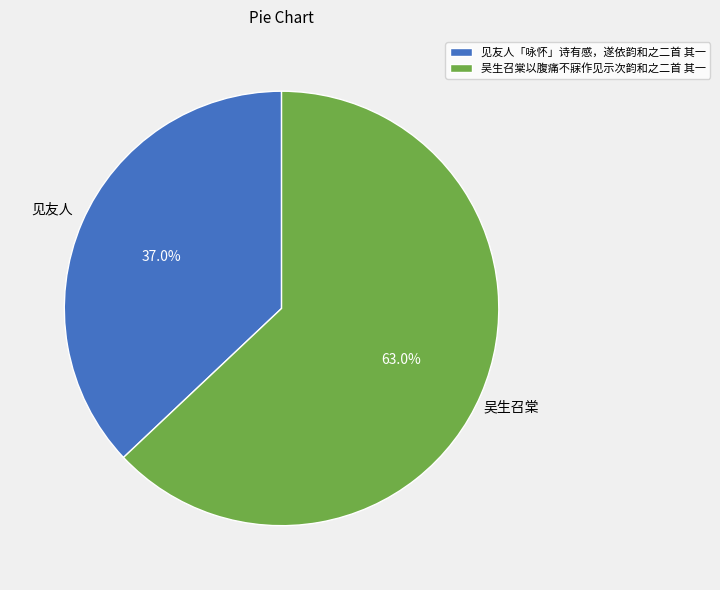

Between 吴生召棠以腹痛不寐作见示次韵和之二首 其一 and 见友人「咏怀」诗有感，遂依韵和之二首 其一, which is larger?

吴生召棠以腹痛不寐作见示次韵和之二首 其一